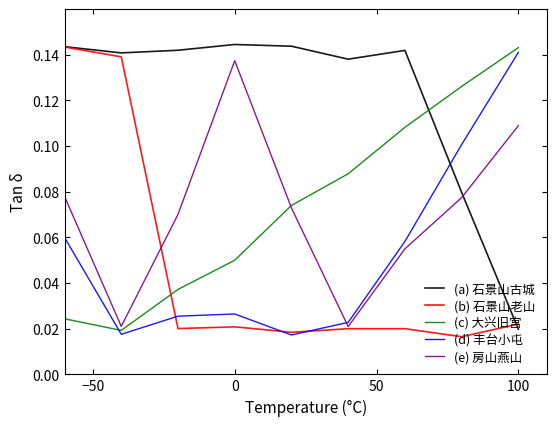

At which category does the chart reach its minimum across all series?

7